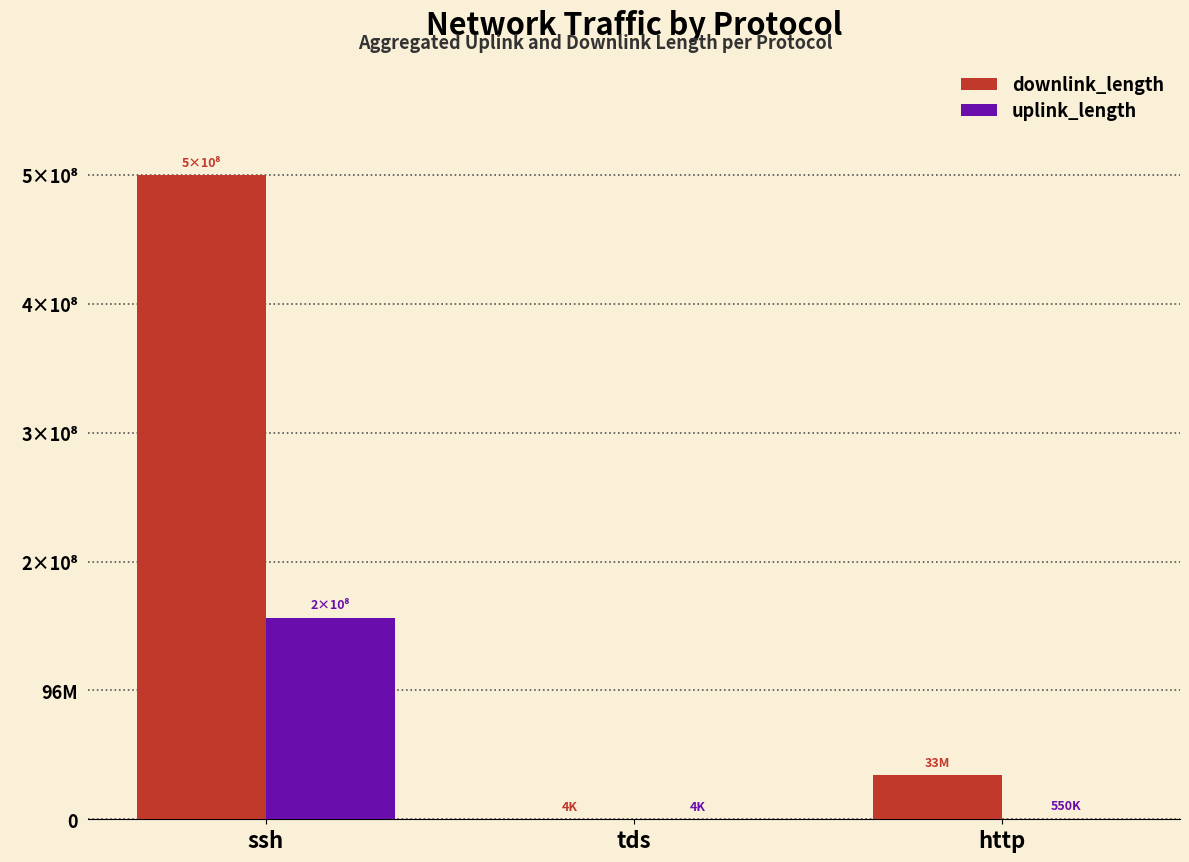

What are all the series names shown in the legend?

downlink_length, uplink_length